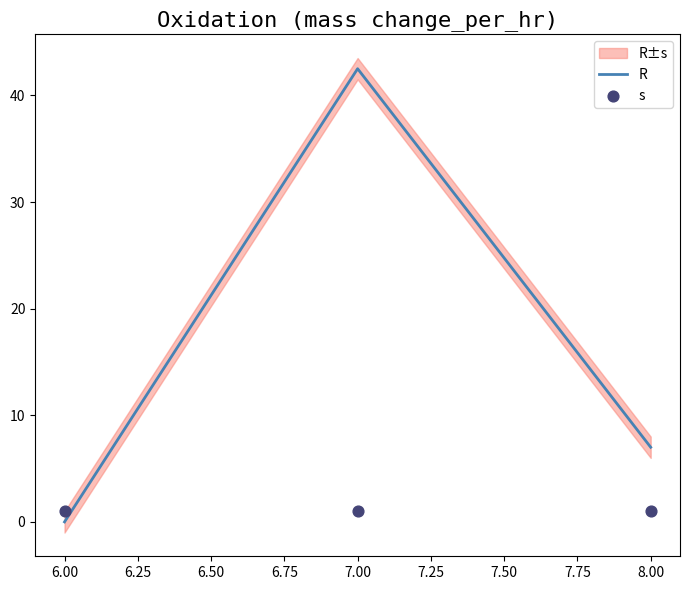

The value of R at 7.00 is 26.4. True or false?

False